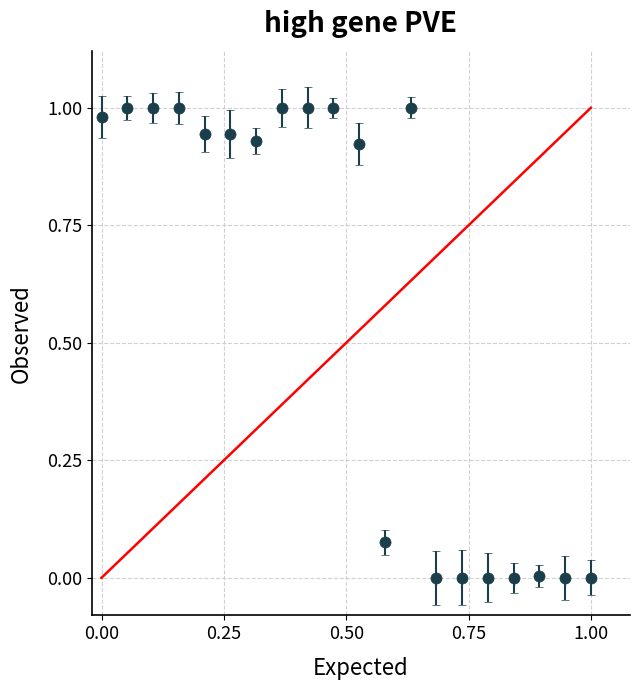

True or false: there are more than 0 points higher than both neighbors.

True